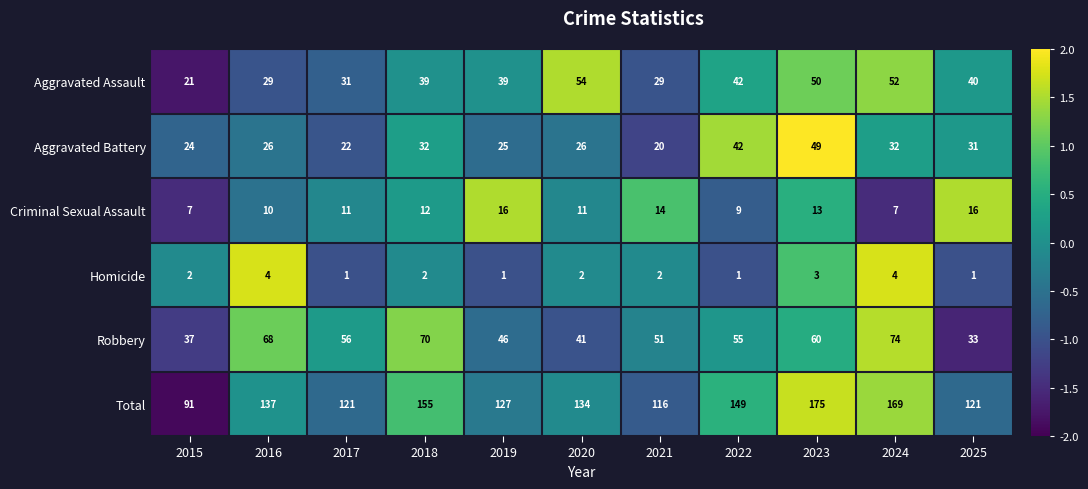

What is the total value across all series at 2016?

274